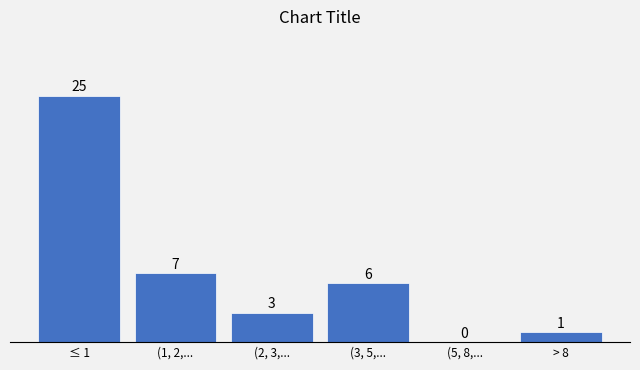

Reading left to right, transcribe all the data shown in this chart.

≤ 1=25	(1, 2,...=7	(2, 3,...=3	(3, 5,...=6	(5, 8,...=0	> 8=1